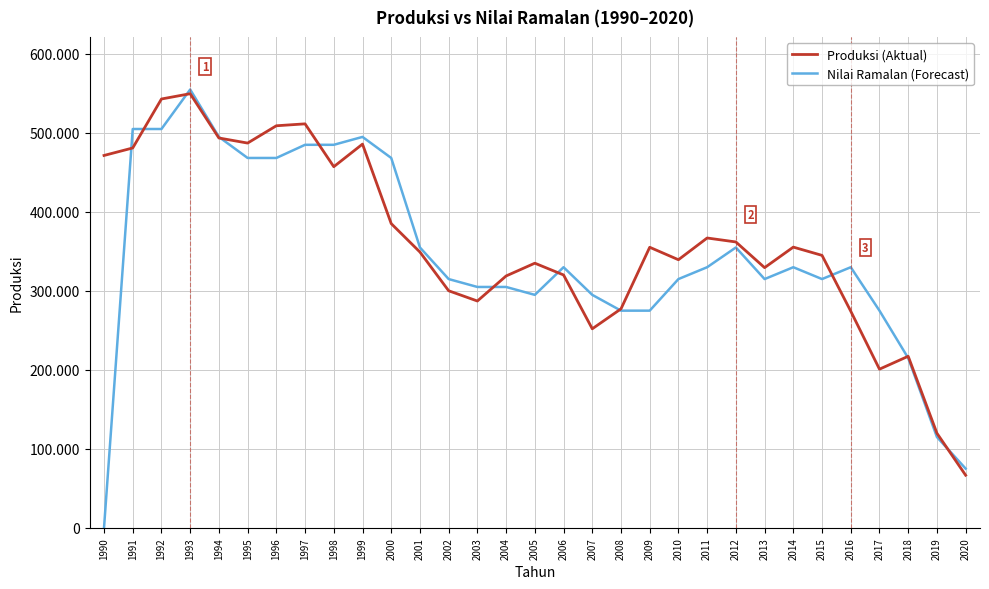

Reading right to left, list all the values displayed in this chart.

Produksi (Aktual): 2020=66640	2019=119830	2018=217246	2017=200916	2016=274317	2015=344998	2014=355464	2013=329461	2012=361986	2011=366999	2010=339491	2009=355260	2008=277281	2007=252027	2006=320205	2005=335106	2004=318929	2003=287205	2002=300184	2001=349188	2000=385212	1999=485878	1998=457272	1997=511531	1996=509096	1995=487190	1994=493632	1993=549713	1992=543010	1991=481001	1990=471495
Nilai Ramalan (Forecast): 2020=75000	2019=115000	2018=215000	2017=275000	2016=330000	2015=315000	2014=330000	2013=315000	2012=355000	2011=330000	2010=315000	2009=275000	2008=275000	2007=295000	2006=330000	2005=295000	2004=305000	2003=305000	2002=315000	2001=355000	2000=468333	1999=495000	1998=485000	1997=485000	1996=468333	1995=468333	1994=495000	1993=555000	1992=505000	1991=505000	1990=0